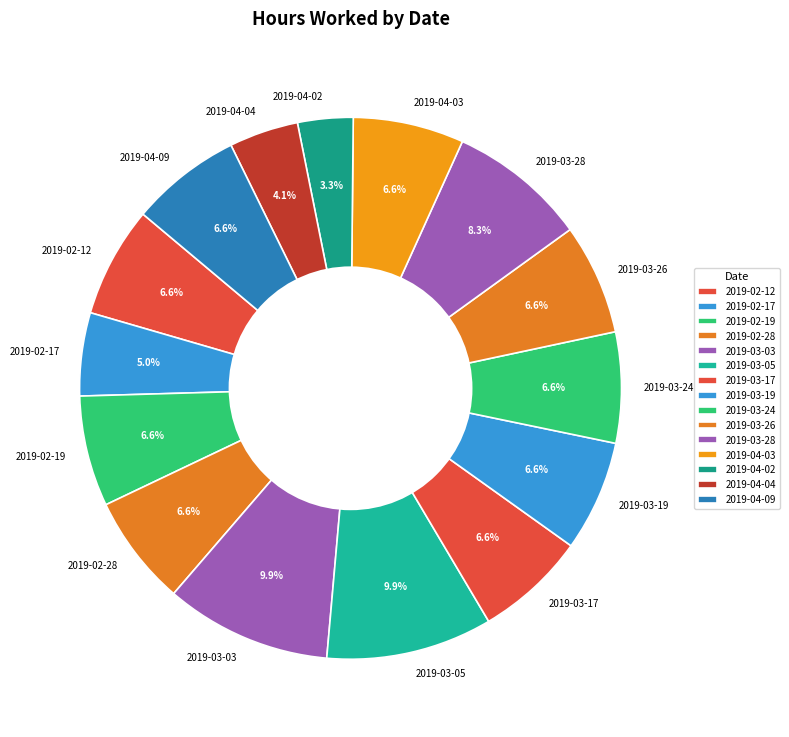

Combined, do 2019-04-02 and 2019-02-19 account for over 50%?

No